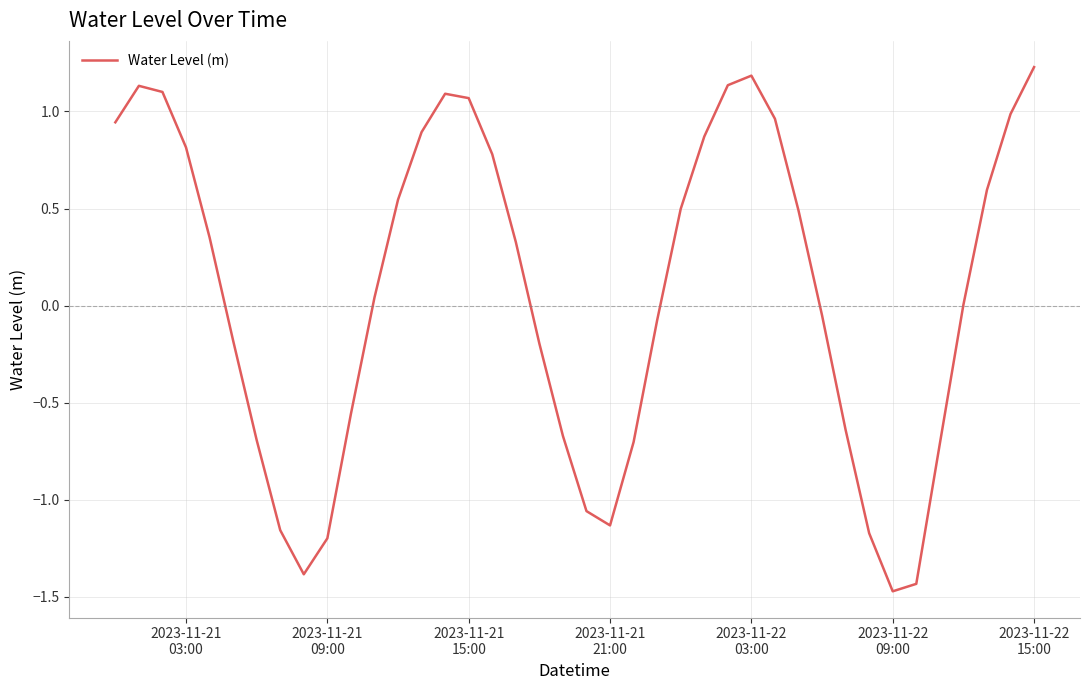

What is the greatest value displayed?

1.2